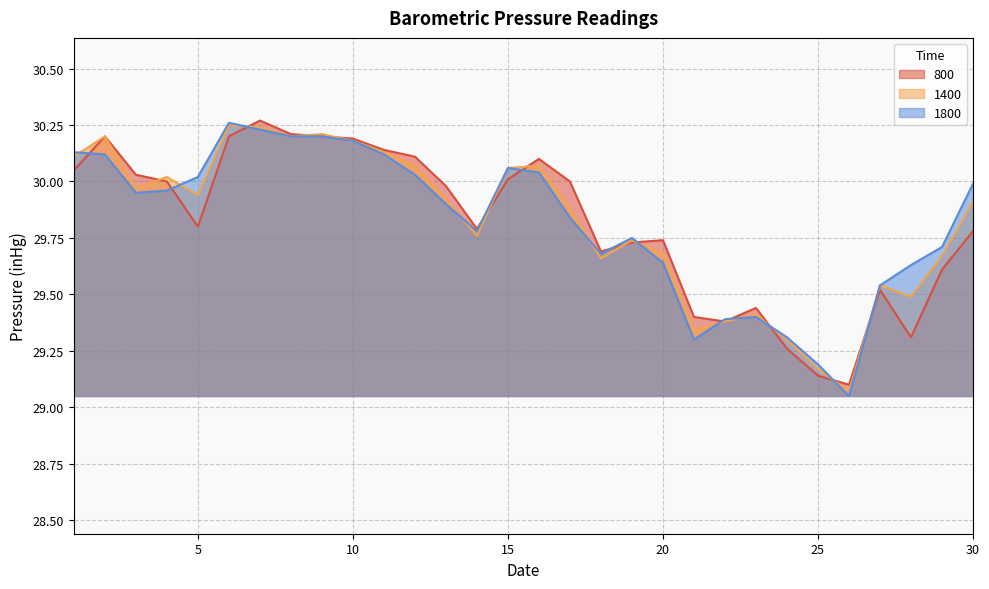

Reading left to right, extract all data points from this chart.

800: 1=30.1	2=30.2	3=30.0	4=30.0	5=29.8	6=30.2	7=30.3	8=30.2	9=30.2	10=30.2	11=30.1	12=30.1	13=30.0	14=29.8	15=30.0	16=30.1	17=30.0	18=29.7	19=29.7	20=29.7	21=29.4	22=29.4	23=29.4	24=29.3	25=29.1	26=29.1	27=29.5	28=29.3	29=29.6	30=29.8
1400: 1=30.1	2=30.2	3=30.0	4=30.0	5=29.9	6=30.2	7=30.2	8=30.2	9=30.2	10=30.2	11=30.1	12=30.1	13=29.9	14=29.8	15=30.1	16=30.1	17=29.9	18=29.7	19=29.7	20=29.7	21=29.3	22=29.4	23=29.4	24=29.3	25=29.2	26=29.1	27=29.5	28=29.5	29=29.7	30=29.9
1800: 1=30.1	2=30.1	3=29.9	4=30.0	5=30.0	6=30.3	7=30.2	8=30.2	9=30.2	10=30.2	11=30.1	12=30.0	13=29.9	14=29.8	15=30.1	16=30.0	17=29.8	18=29.7	19=29.8	20=29.6	21=29.3	22=29.4	23=29.4	24=29.3	25=29.2	26=29.1	27=29.5	28=29.6	29=29.7	30=30.0